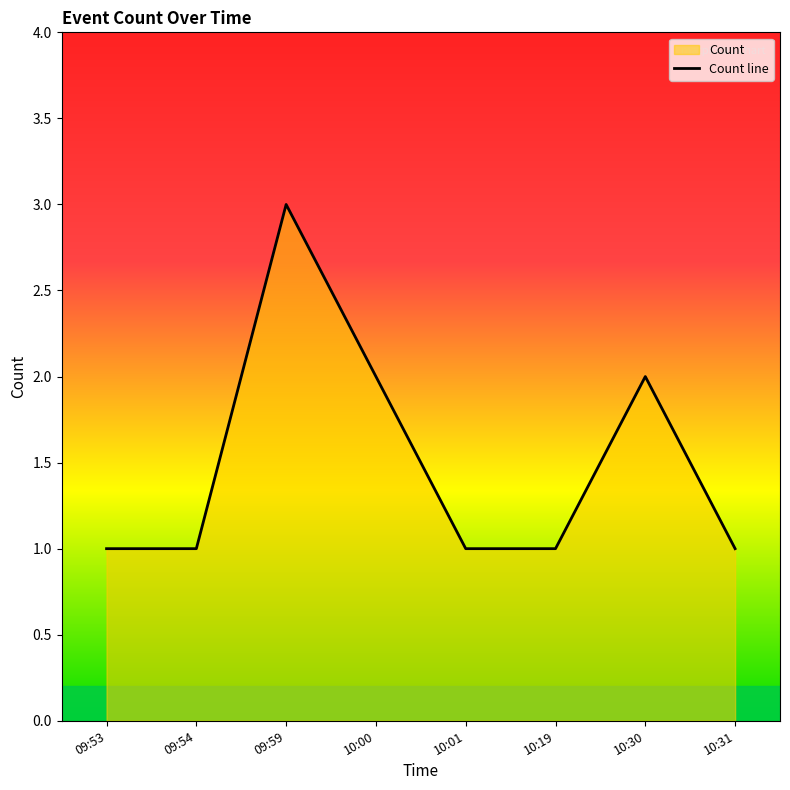

Which category has the highest value across all series?

09:59